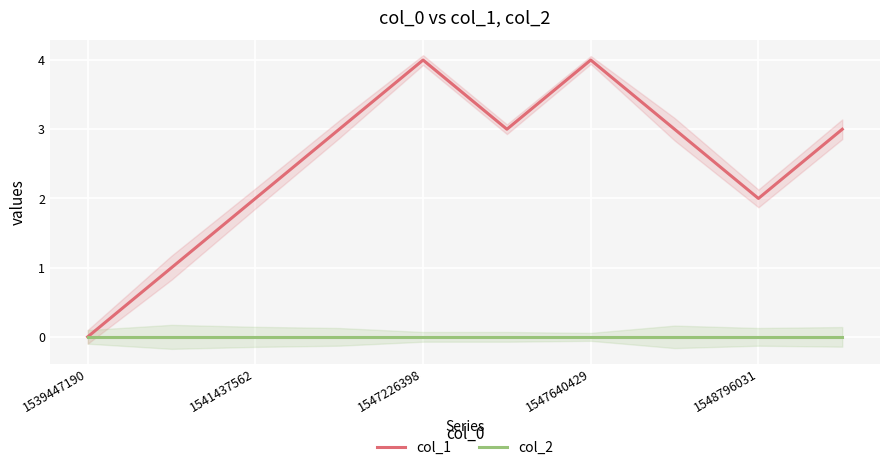

How many lines are shown in the chart?

2